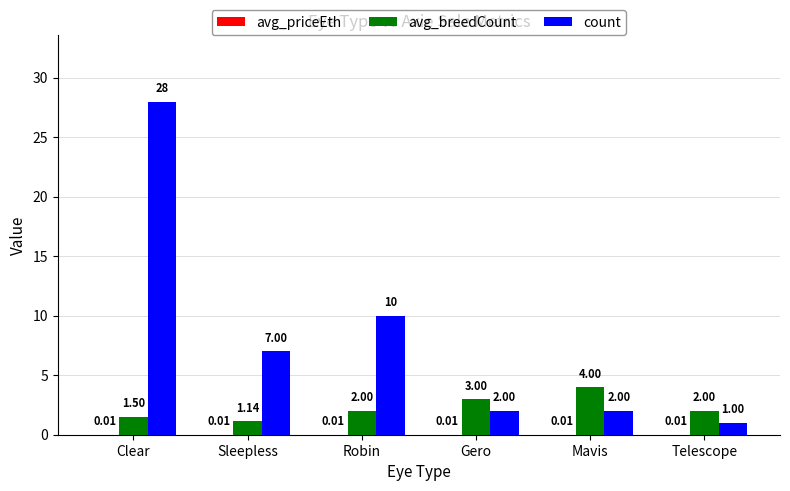

Are the bars grouped side by side (vs. stacked)?

Yes